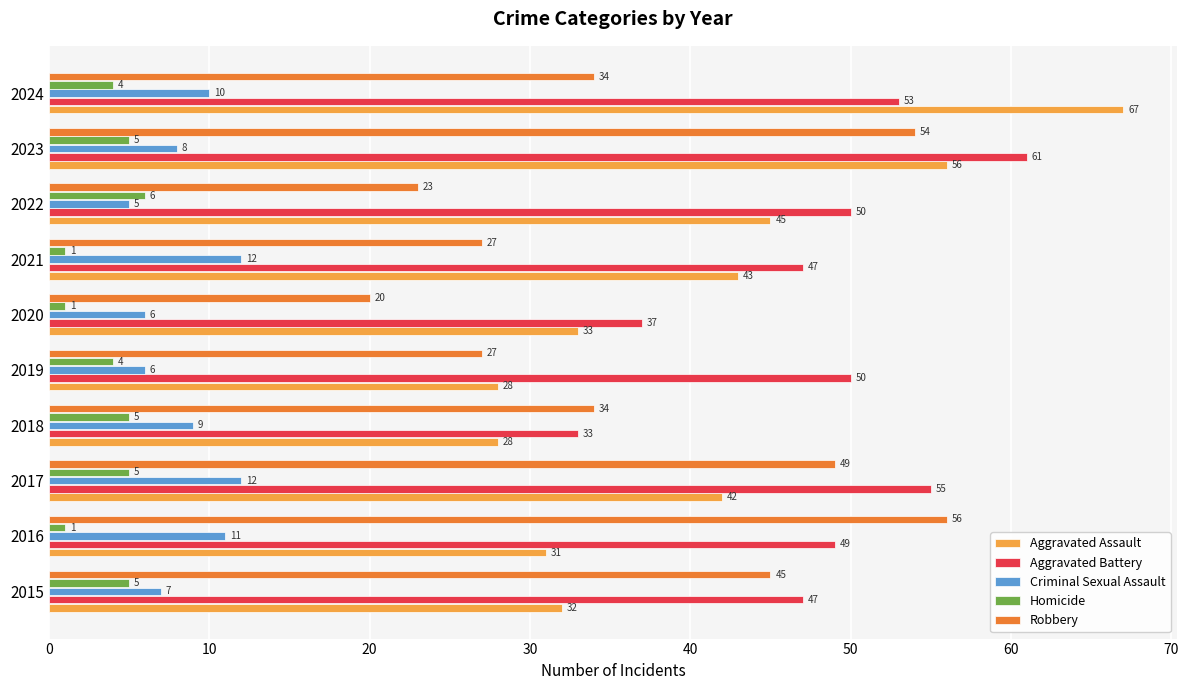

Read the Aggravated Battery value at 2021.

47